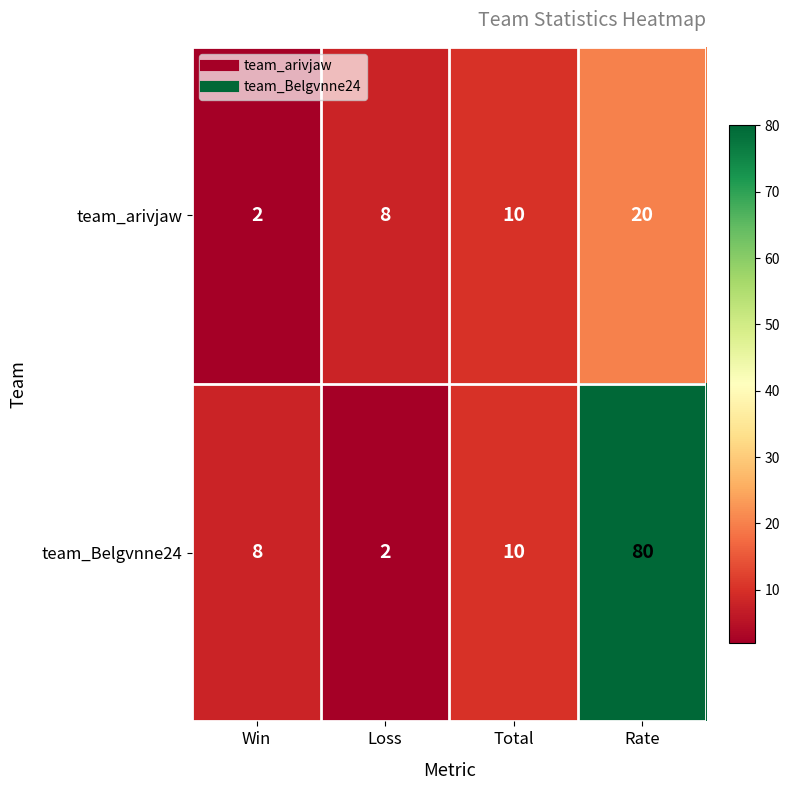

Count the team_arivjaw values in the range 8 to 20.

3